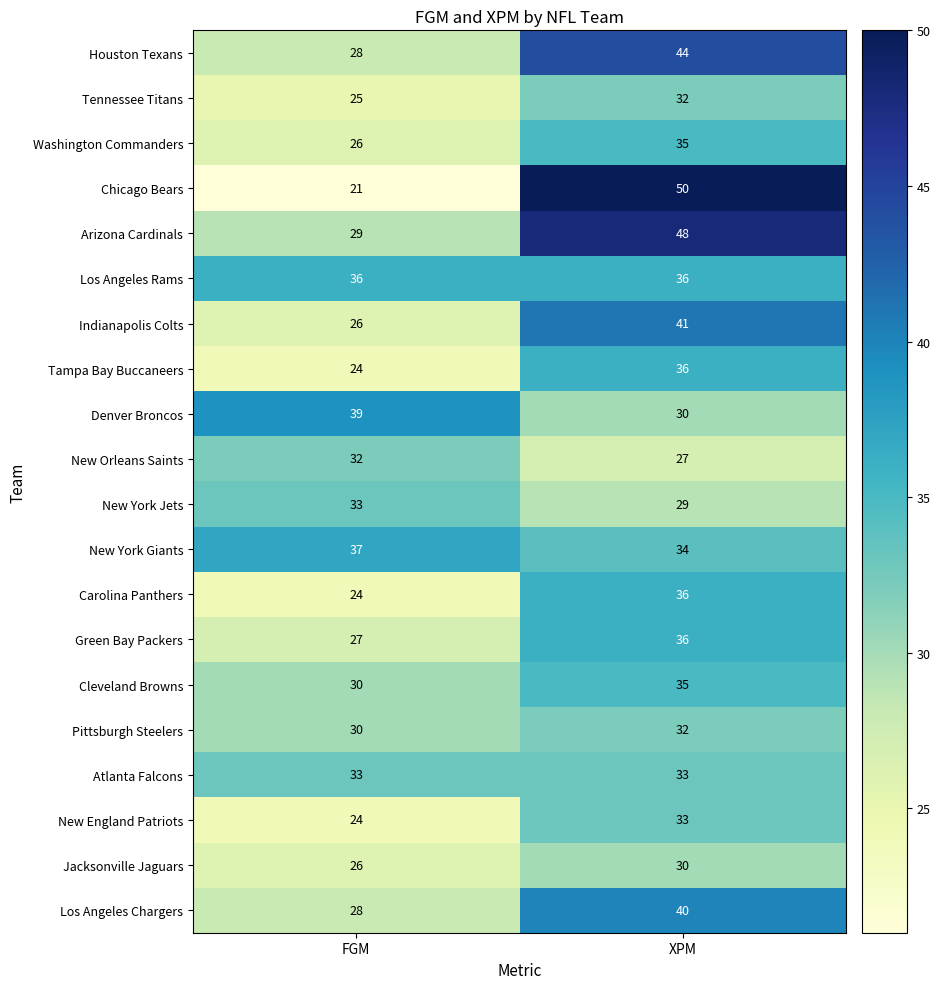

What is the total value across all series at FGM?

578